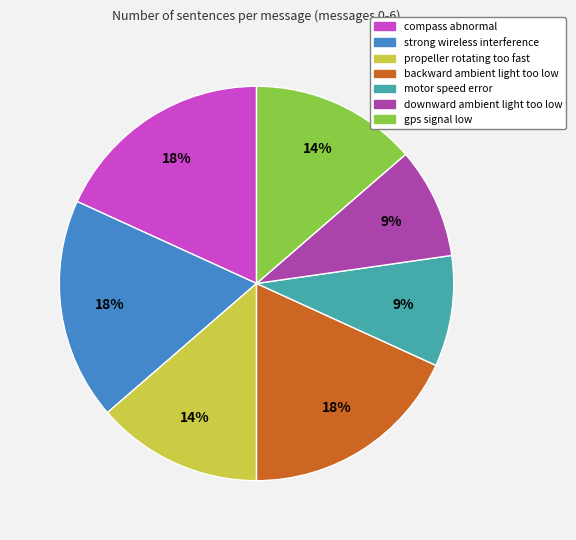

Is the sum of backward ambient light too low and downward ambient light too low greater than half?

No